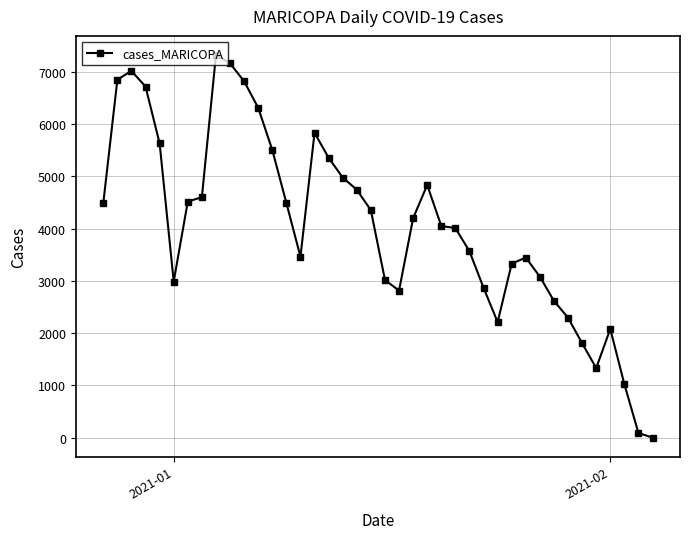

What is the sum of all values?

161788